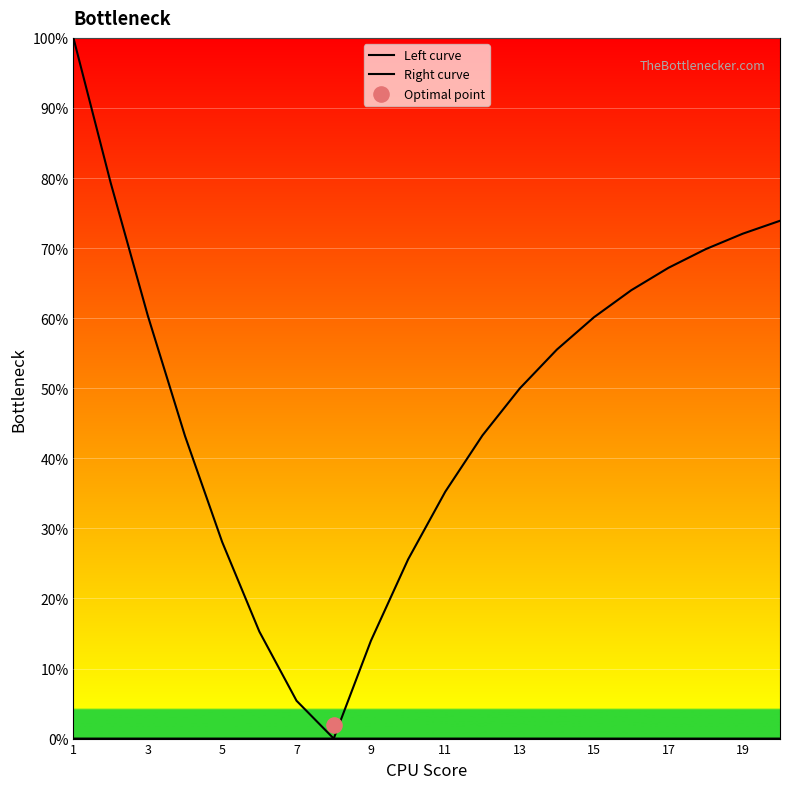

Is the value of Left curve at 3 greater than the value of Right curve at 11?

Yes